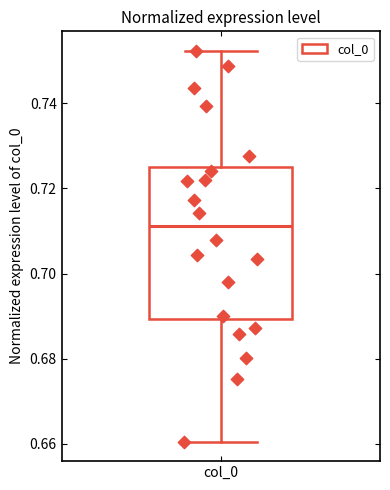

Where does the upper whisker of the box for col_0 end on the y-axis? The values are not printed on the chart, so give them approximately, as read against the axis.

0.752